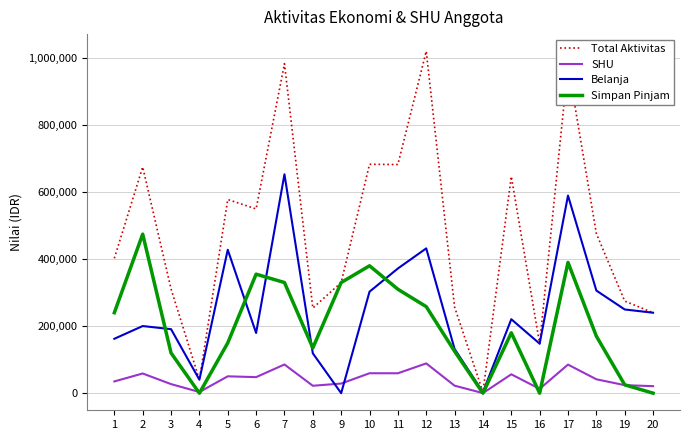

Rank the series by their maximum value, from lowest to highest.

SHU, Simpan Pinjam, Belanja, Total Aktivitas